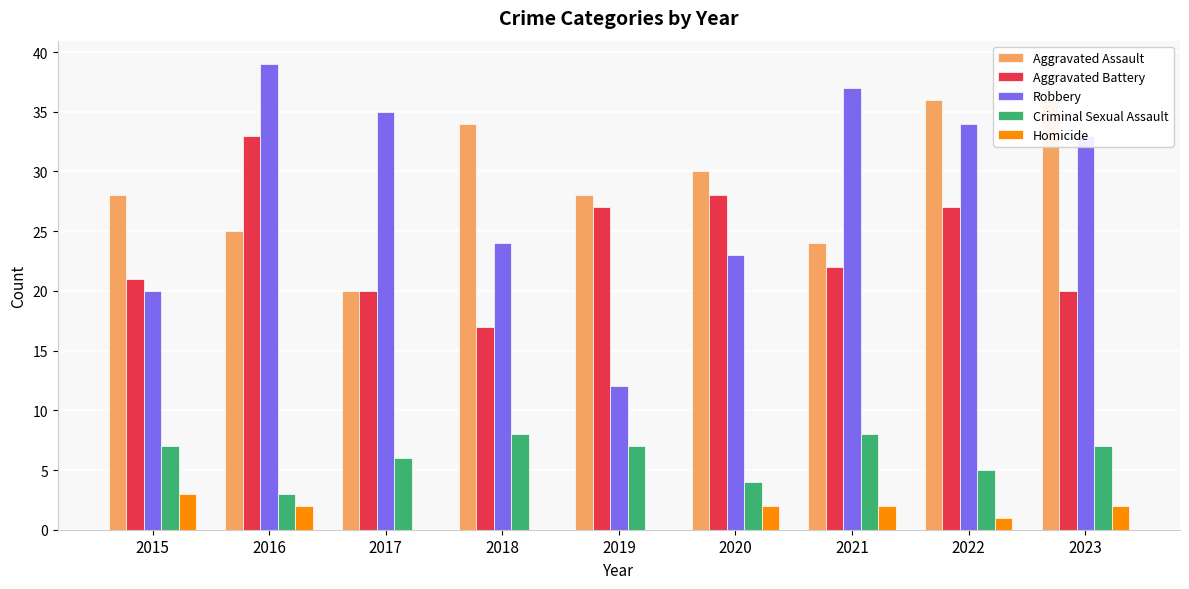

What is the spread (max minus min) of values at 2020?

28